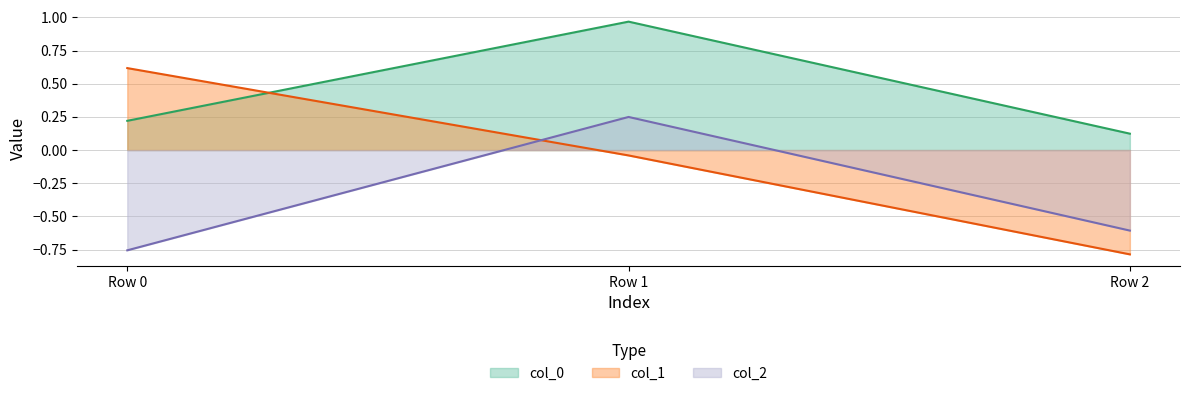

Reading right to left, transcribe all the data shown in this chart.

col_0: 0.1	1.0	0.2
col_1: -0.8	-0.0	0.6
col_2: -0.6	0.2	-0.8